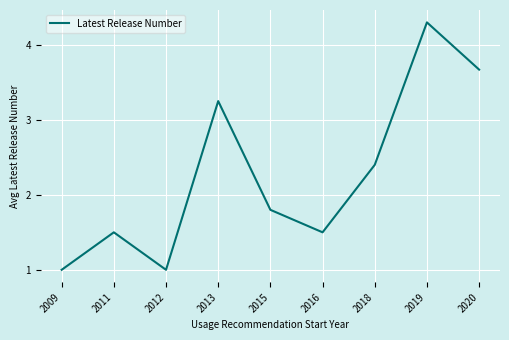

What is the approximate value at 2015?

1.8